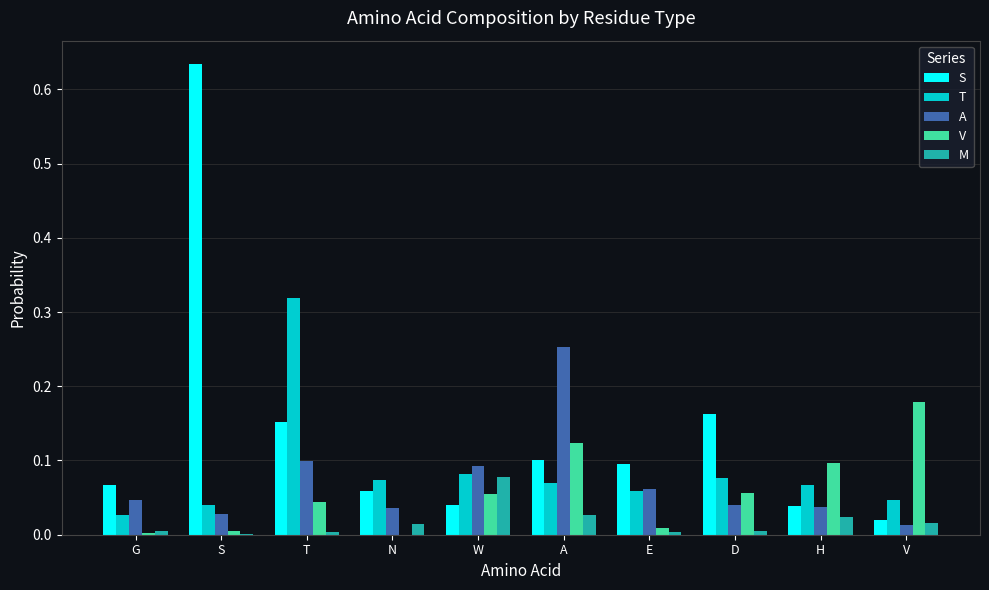

At which label does T reach its peak?

T